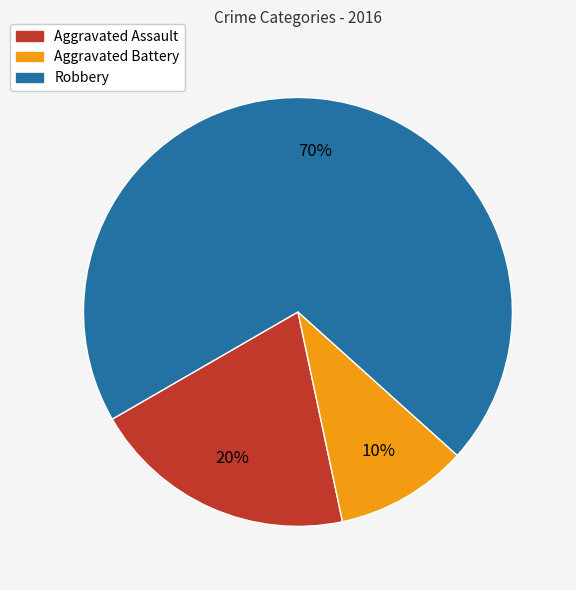

Between Aggravated Assault and Robbery, which is larger?

Robbery